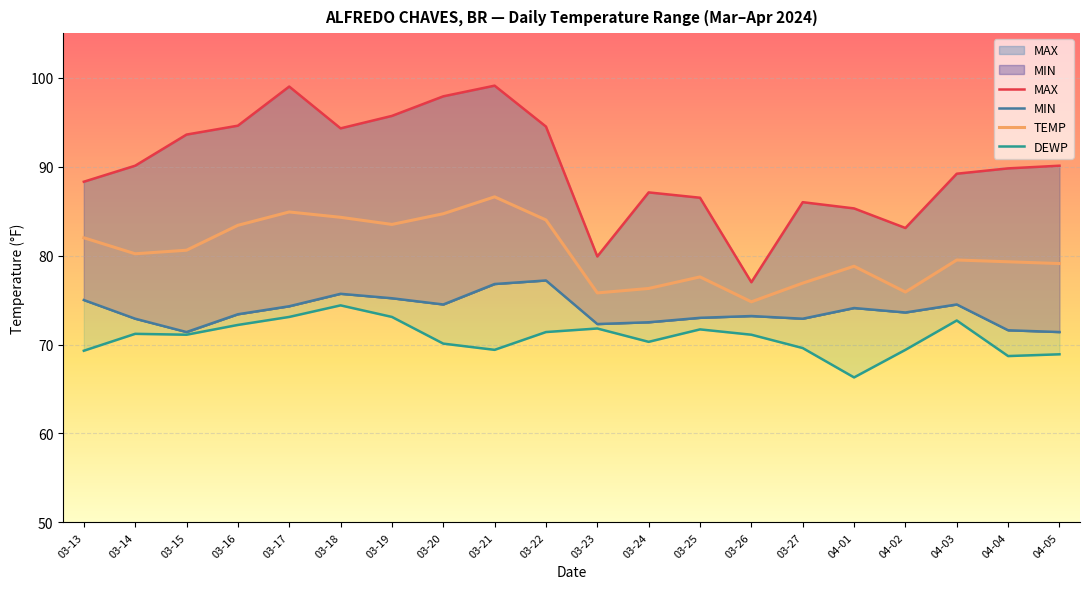

At which category does the chart reach its peak across all series?

03-21